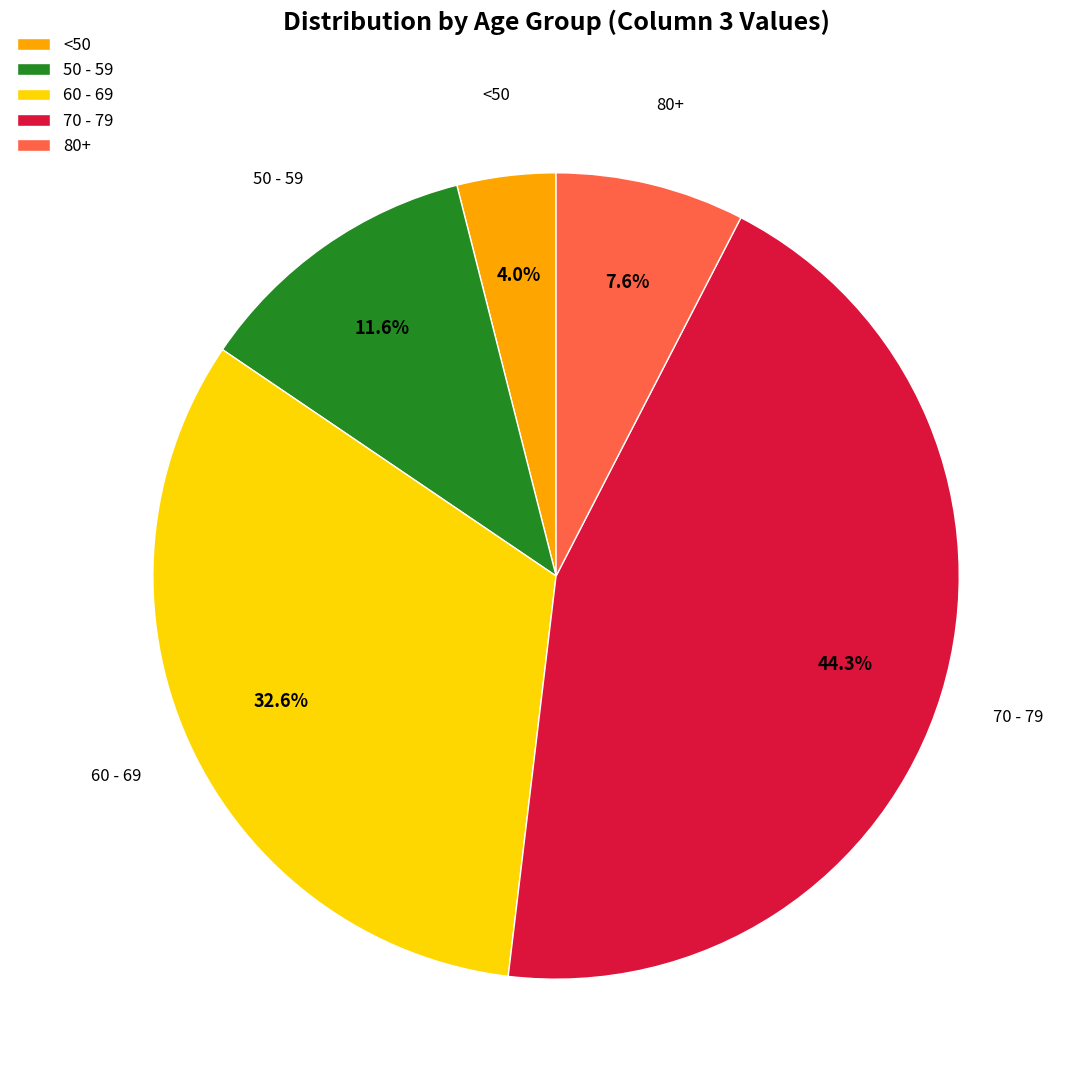

Rank the categories by value from lowest to highest.

<50, 80+, 50 - 59, 60 - 69, 70 - 79